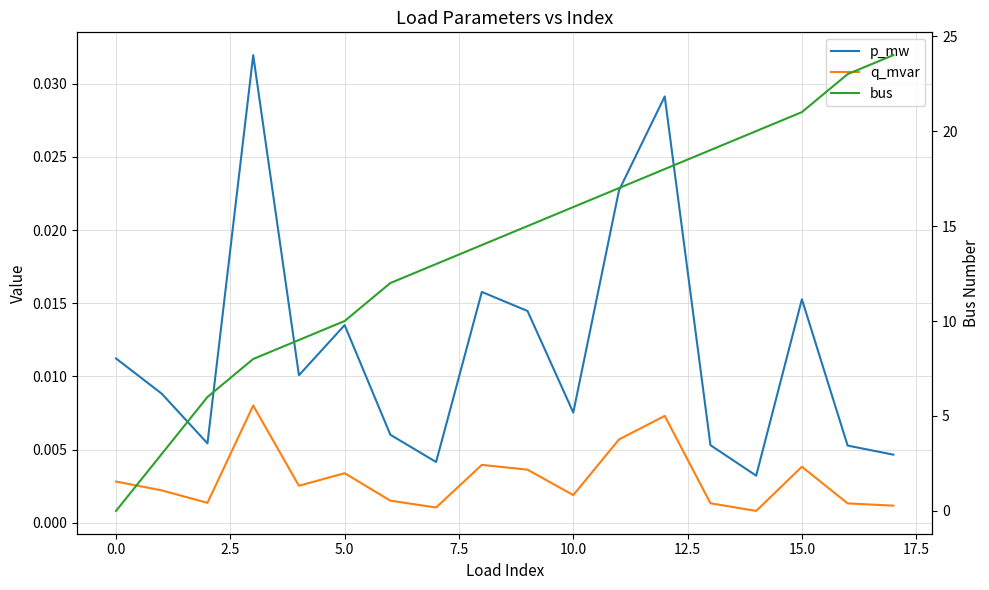

Is it true that bus equals 16.2 at 7.5?

False